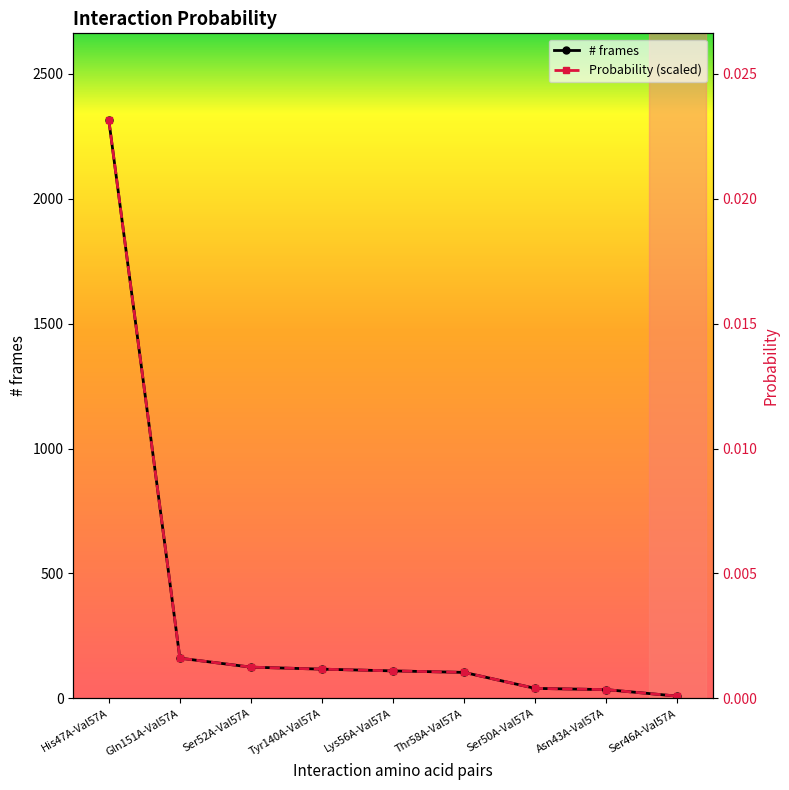

How many lines are shown in the chart?

2